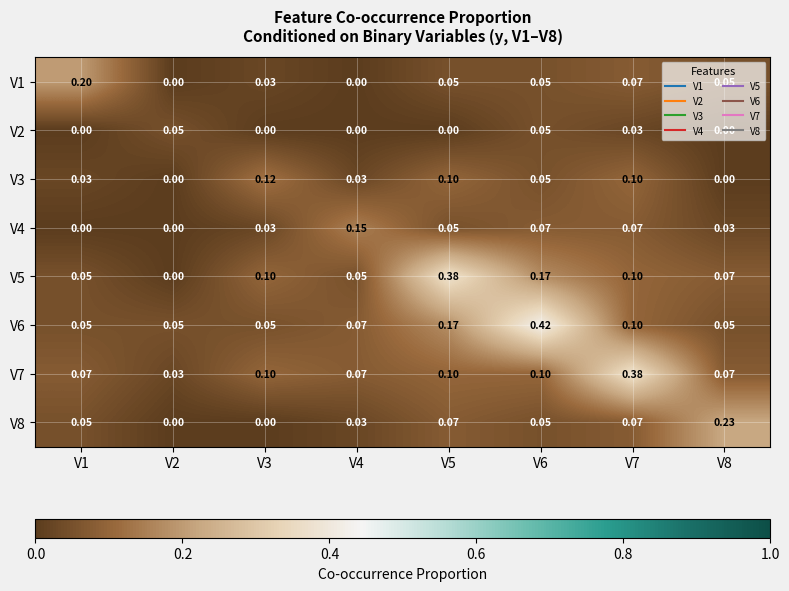

At how many categories does at least one series exceed 0?

8